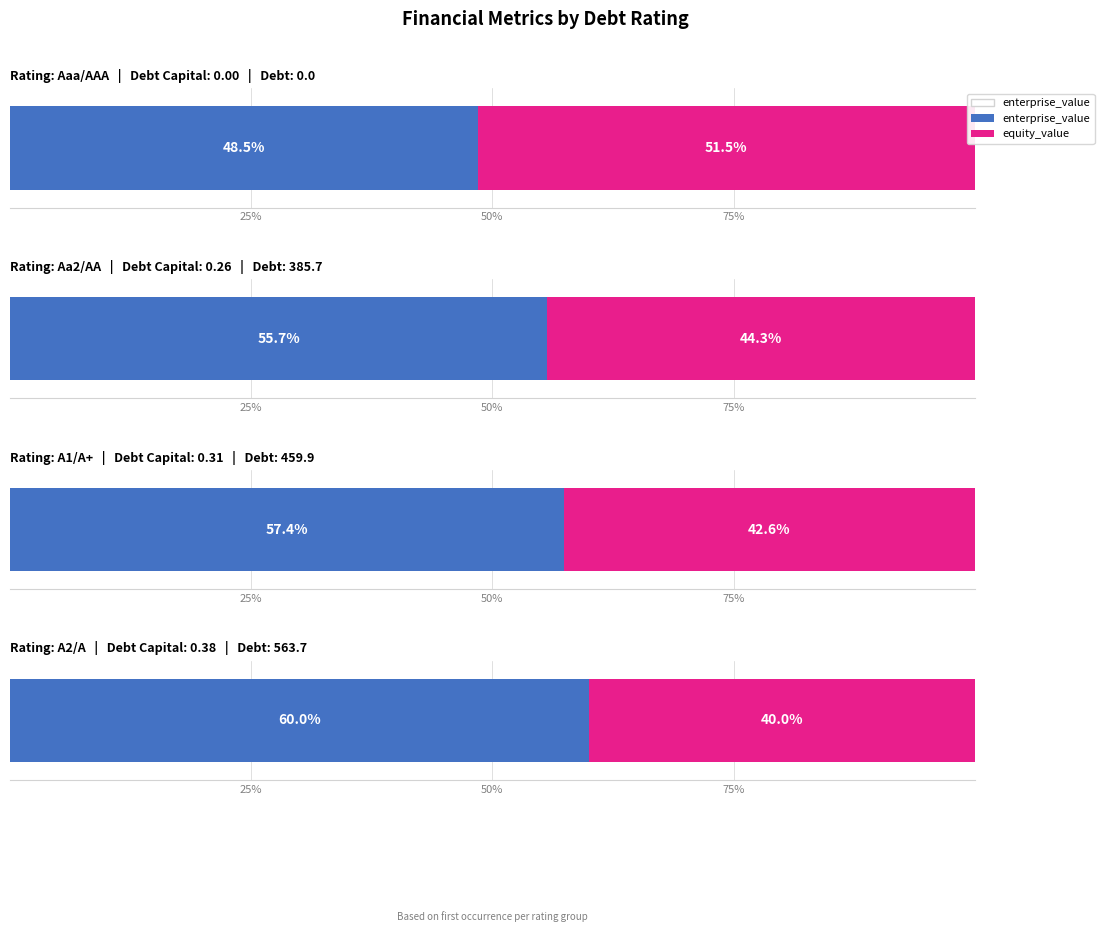

At which label does equity_value reach its minimum?

A2/A